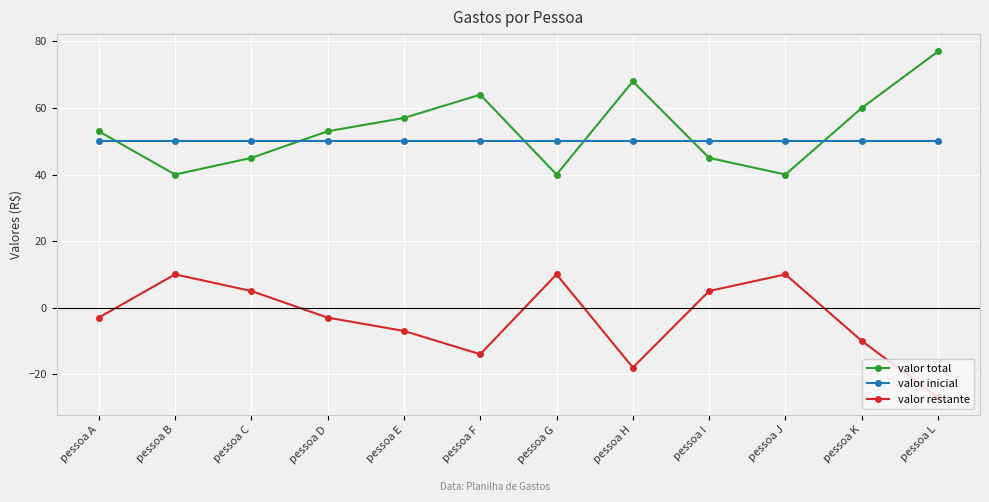

Which label corresponds to the smallest value in the chart?

pessoa L